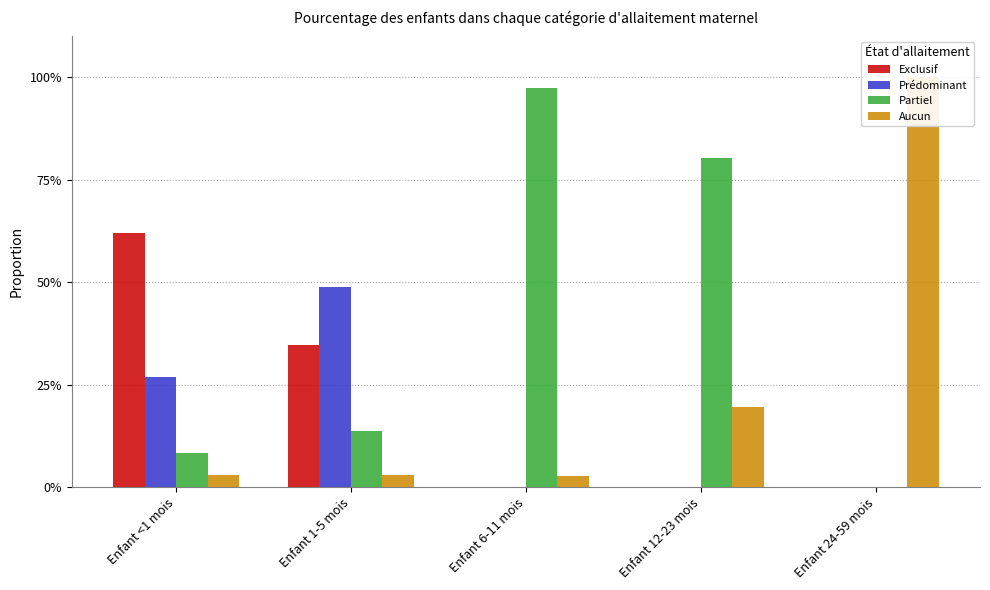

What is the total value across all series at Enfant 24-59 mois?

1.0